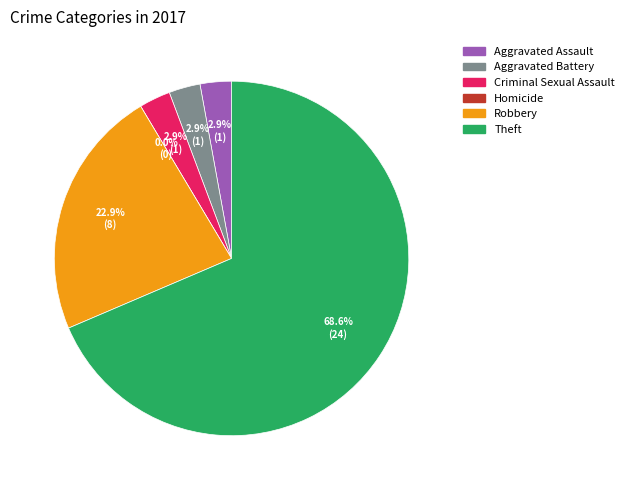

The Aggravated Battery slice represents 3% of the pie. True or false?

True